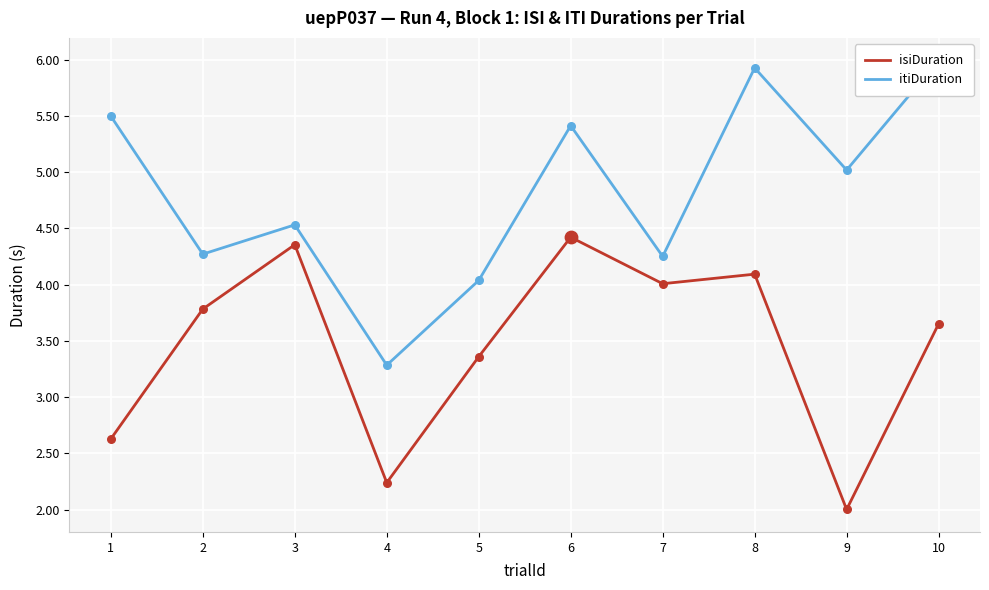

At which category is the sum across all series the highest?

8